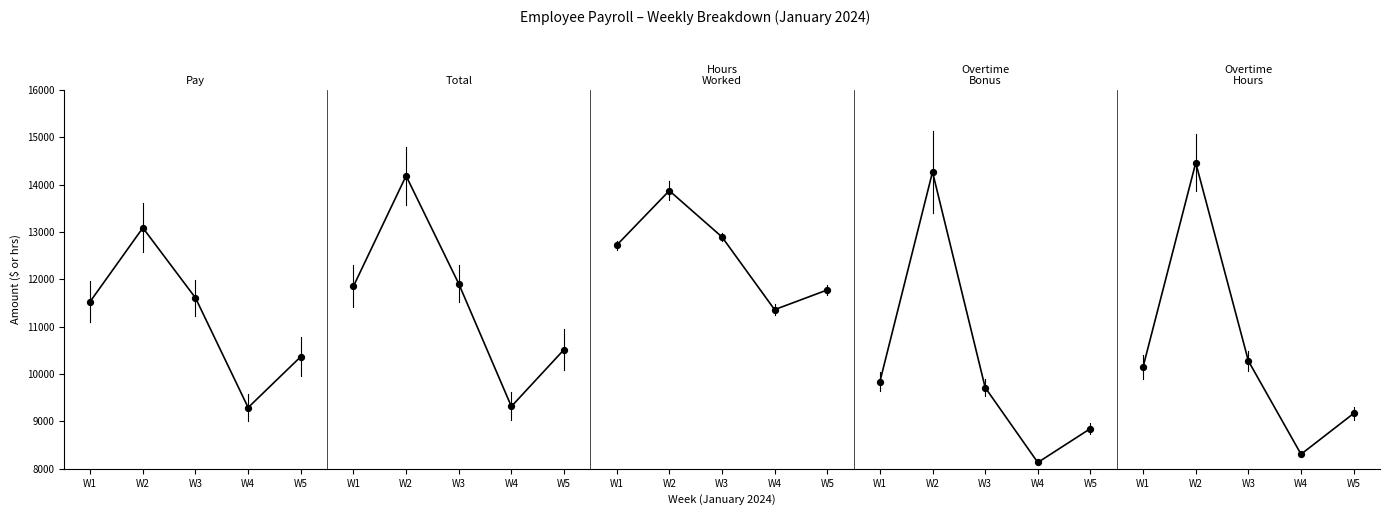

At which category is the sum across all series the highest?

W2